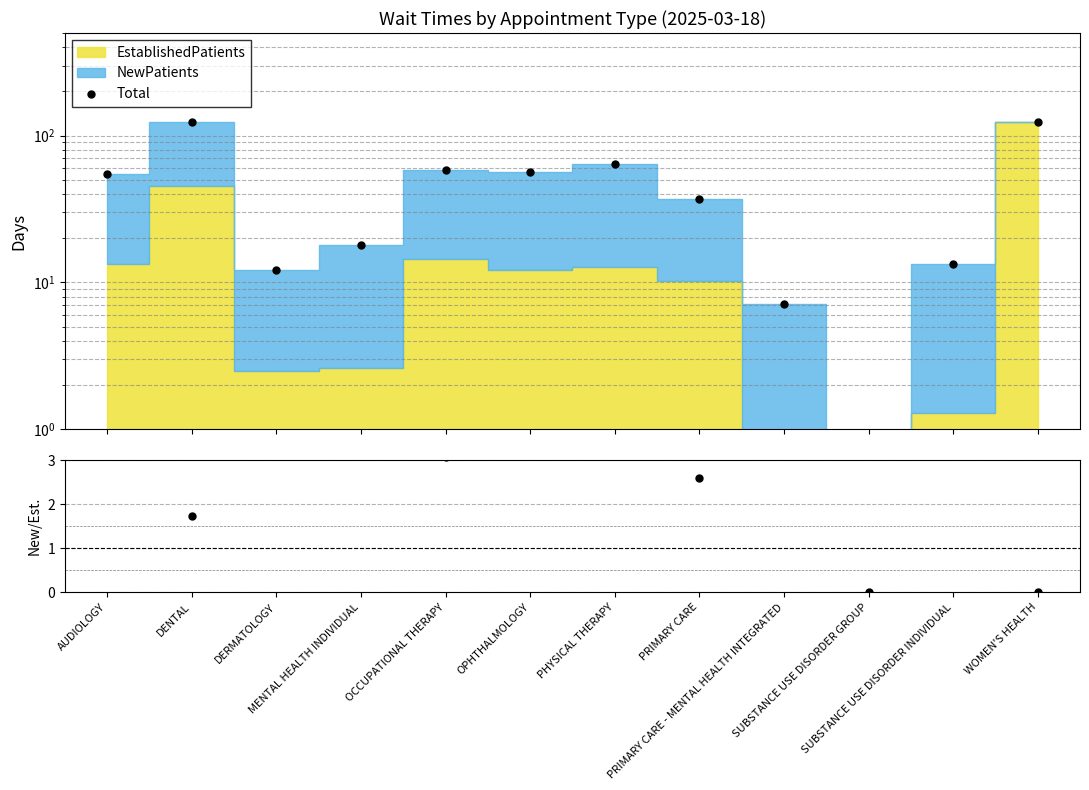

What is the label of the 2nd point from the left?

DENTAL